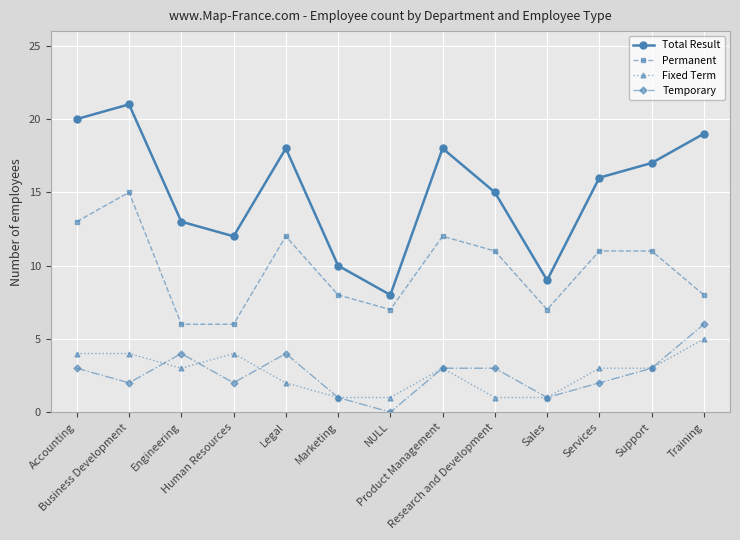

What are all the series names shown in the legend?

Total Result, Permanent, Fixed Term, Temporary